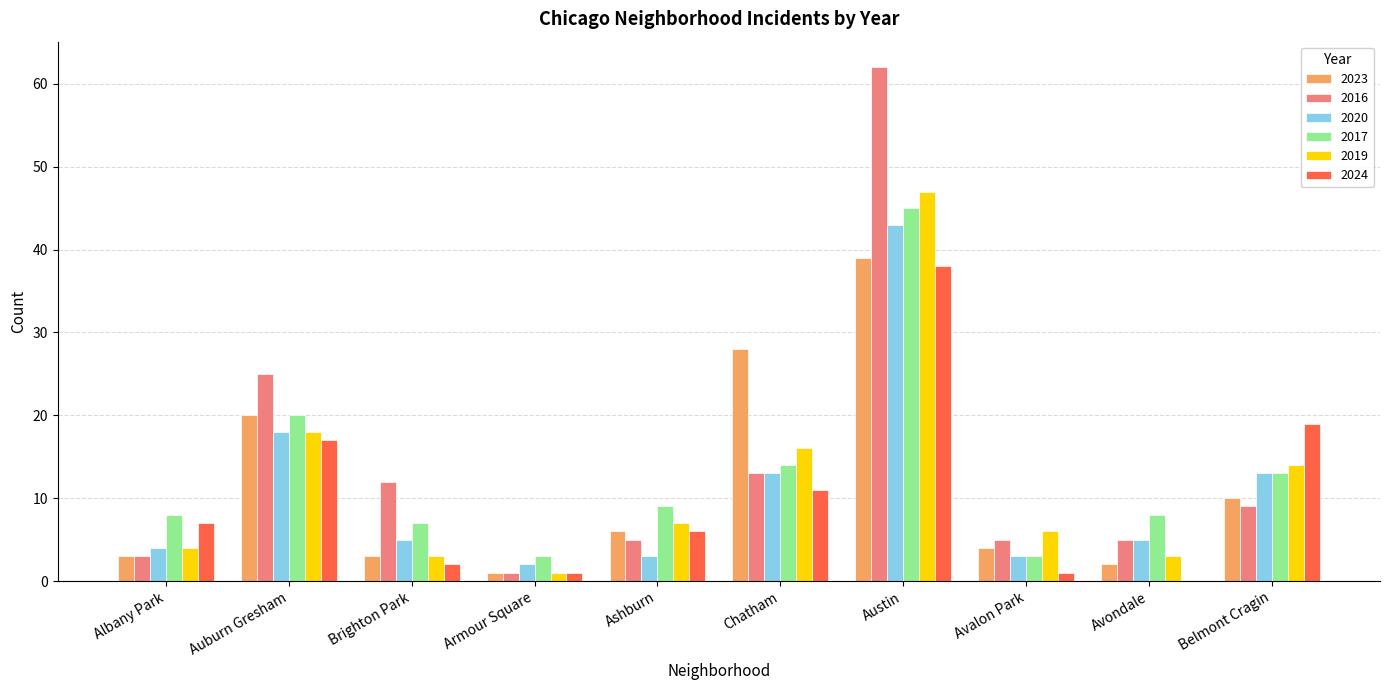

How many data points does each series have?

10